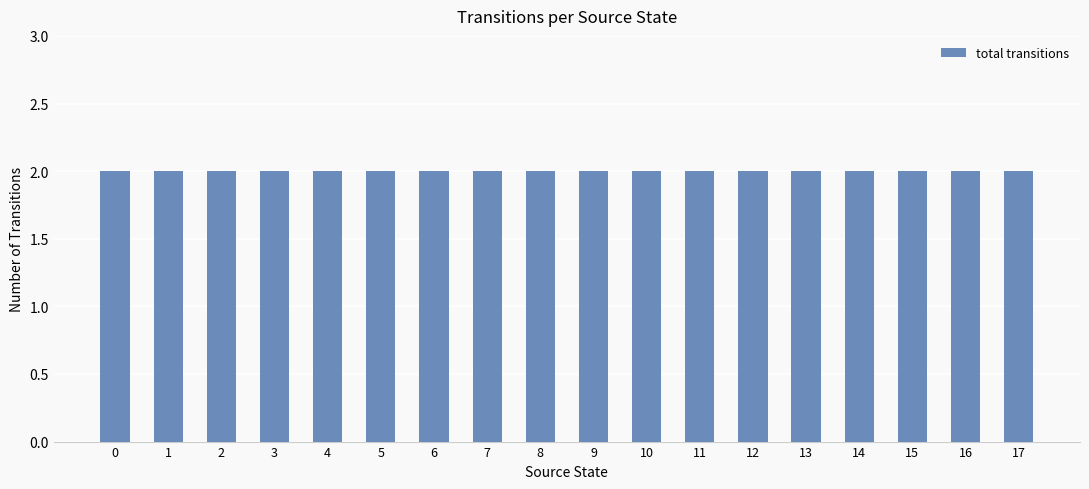

What is the total value across all series at 6?

2